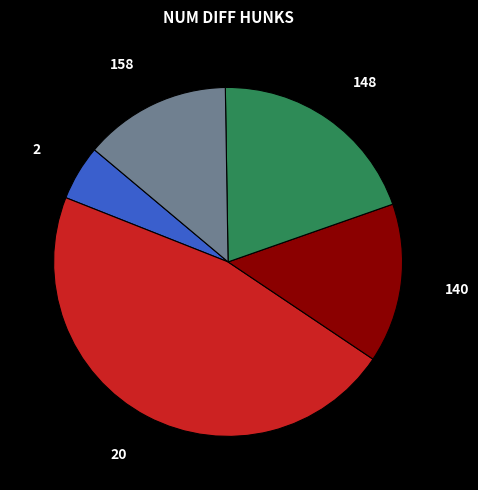

What is the smallest slice in the pie chart?

2